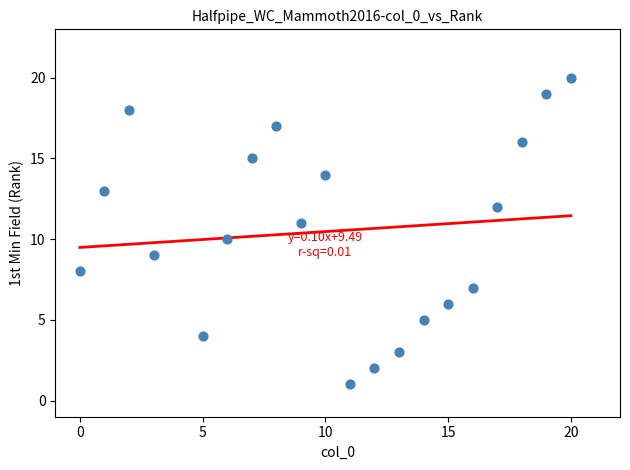

What is the range of Y values (max minus min)?

19